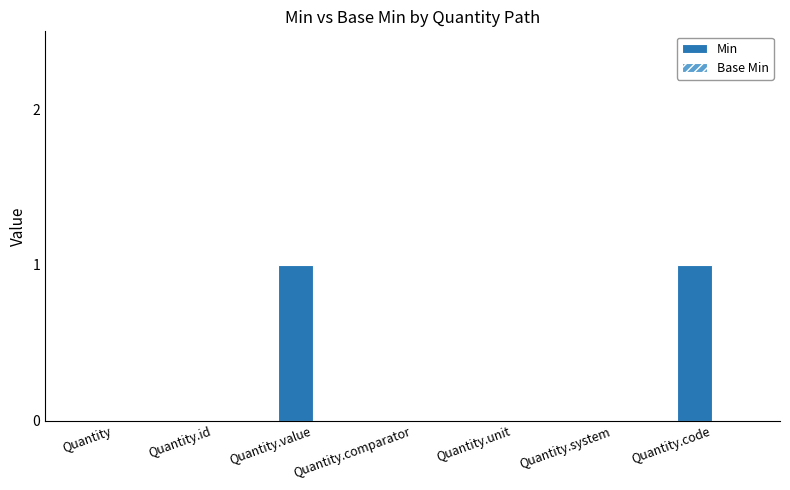

What is the change in value from Quantity to Quantity.code?

+1